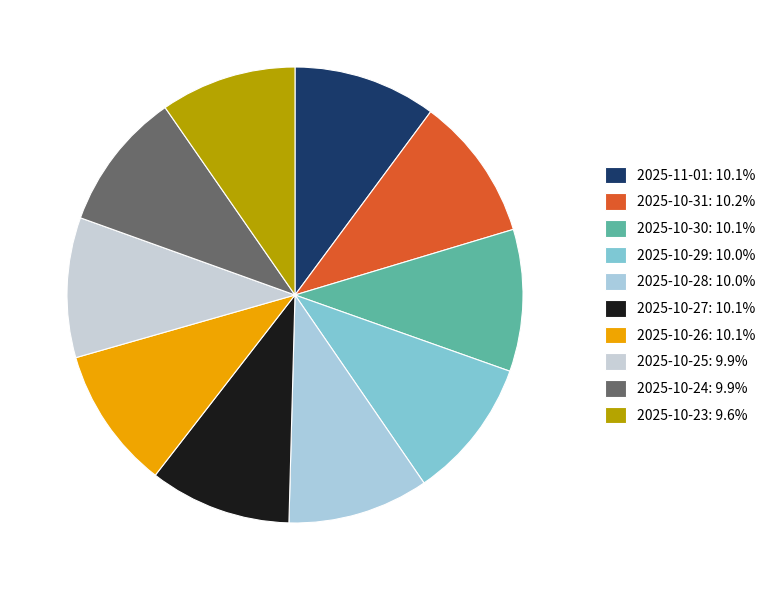

Count the number of slices in the pie.

10